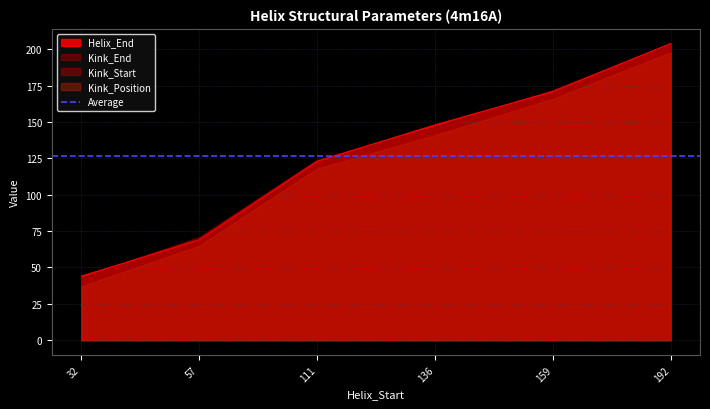

At how many categories does at least one series exceed 184?

1